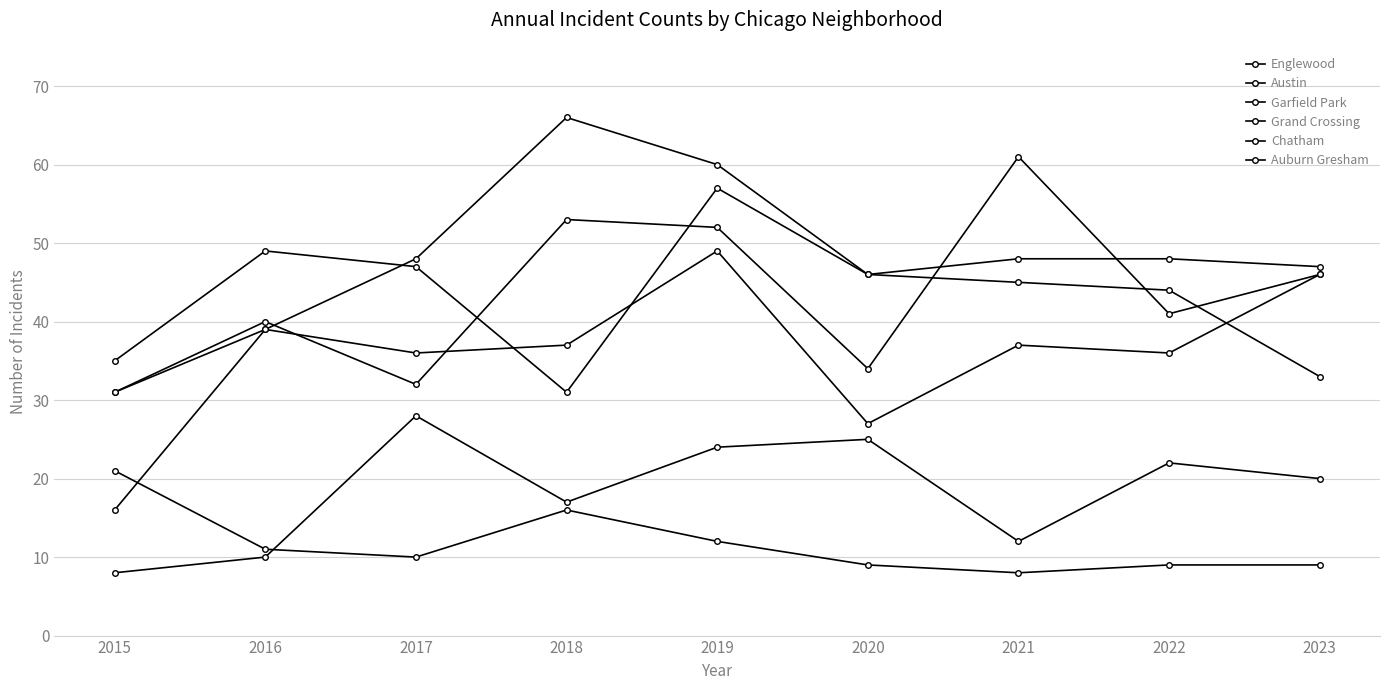

How many distinct data groups are displayed?

6